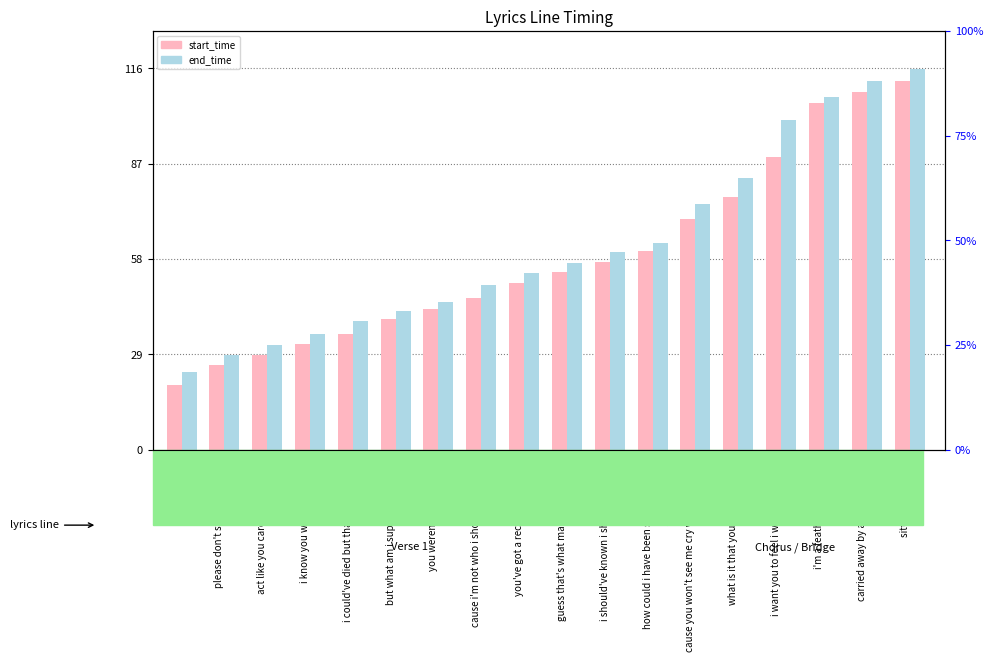

Which series has the widest spread of values?

start_time